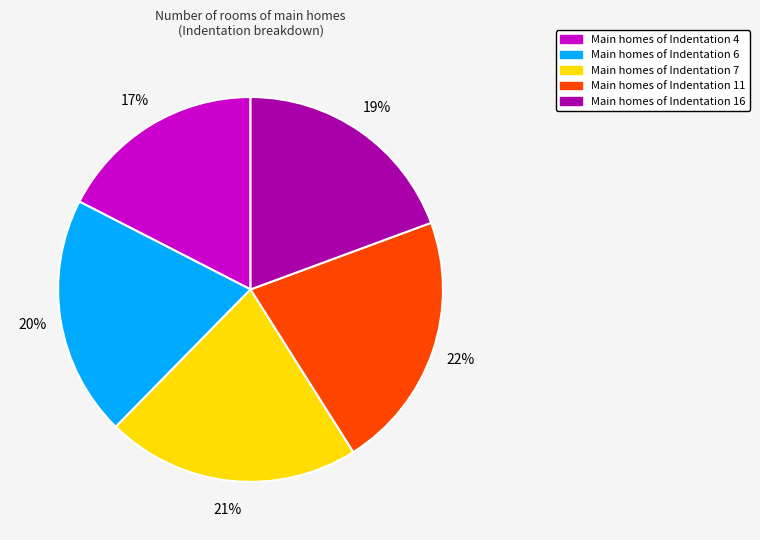

To the nearest percent, what portion does Main homes of Indentation 7 represent?

21%